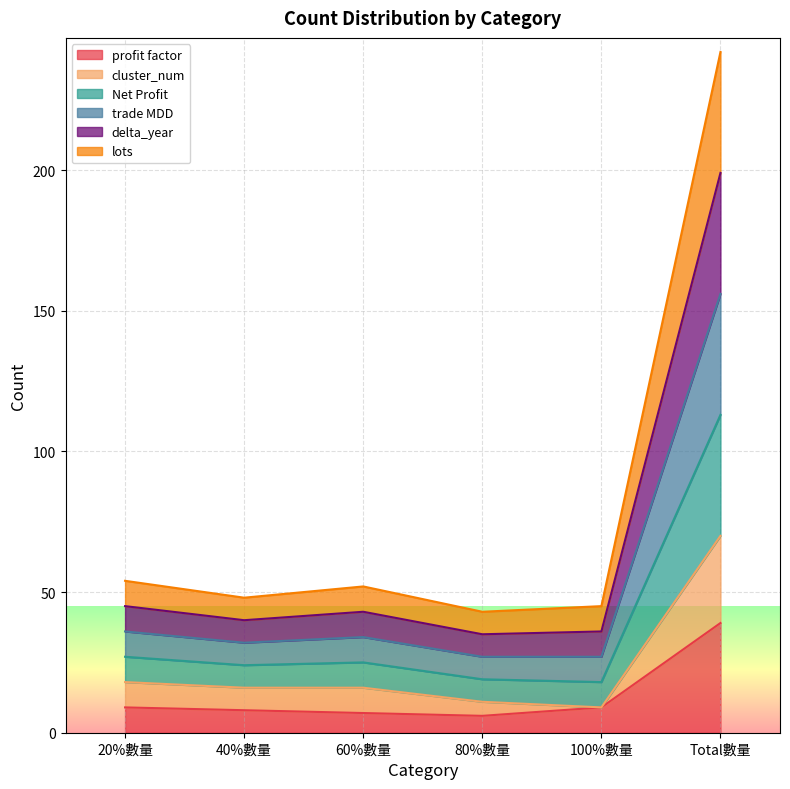

Between 60%數量 and Total數量, which is larger?

Total數量